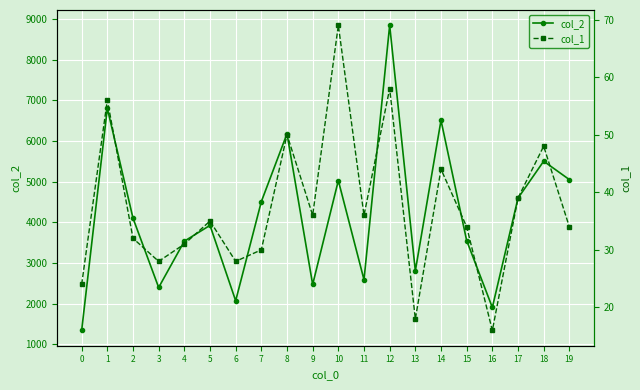

What is the average value of the col_1 series?

37